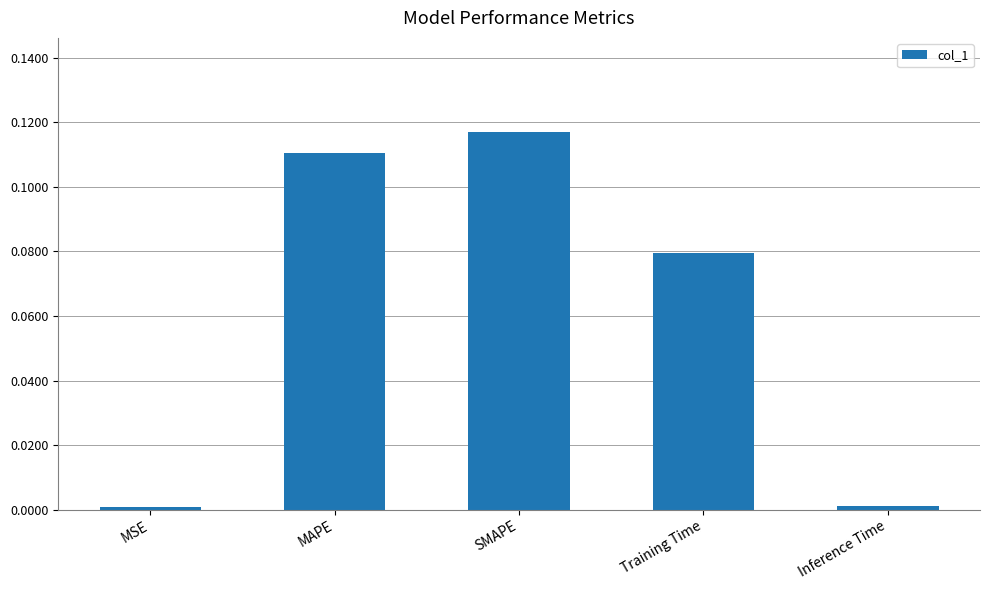

Between MAPE and Training Time, which is larger?

MAPE